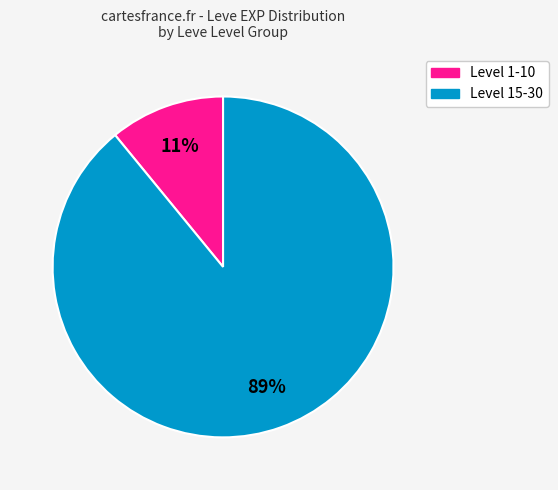

To the nearest percent, what is the difference between the largest and smallest slice percentages?

78%